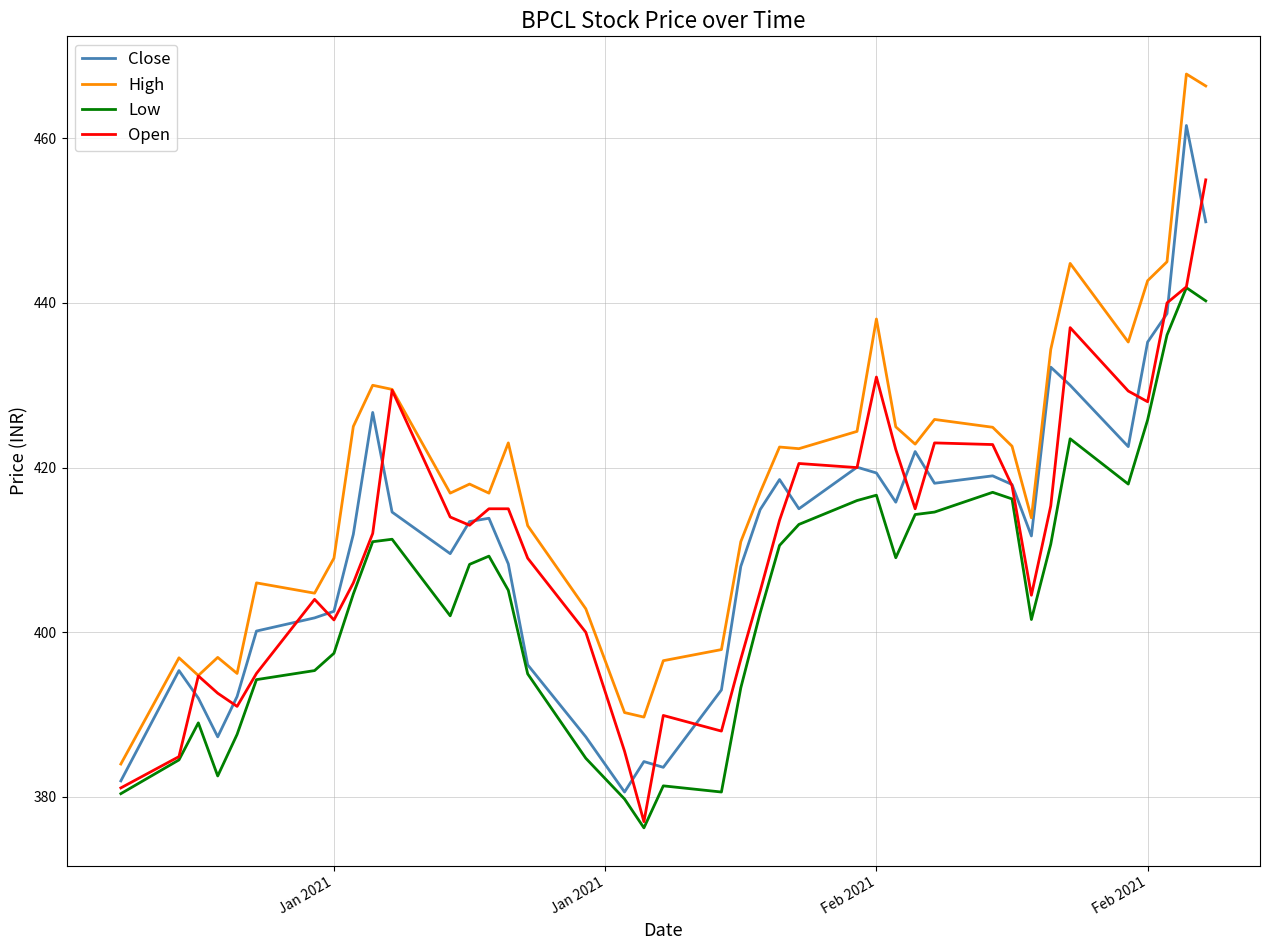

Which series has the largest total across all categories?

High